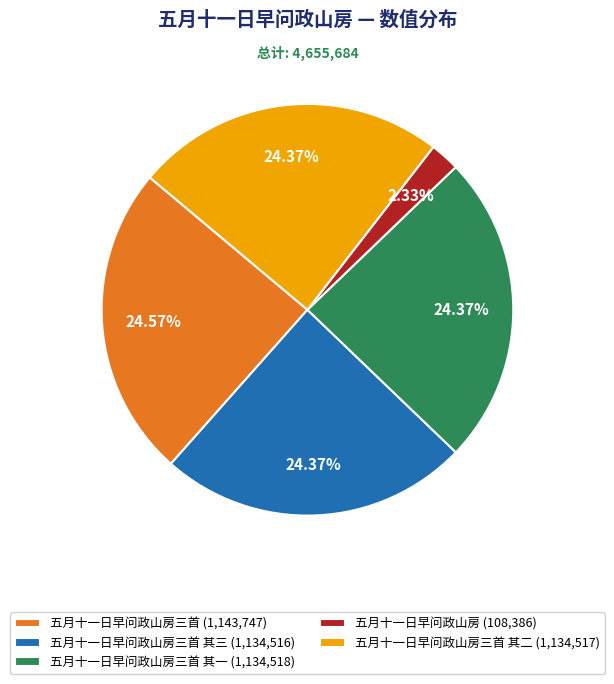

How many slices are in this pie chart?

5